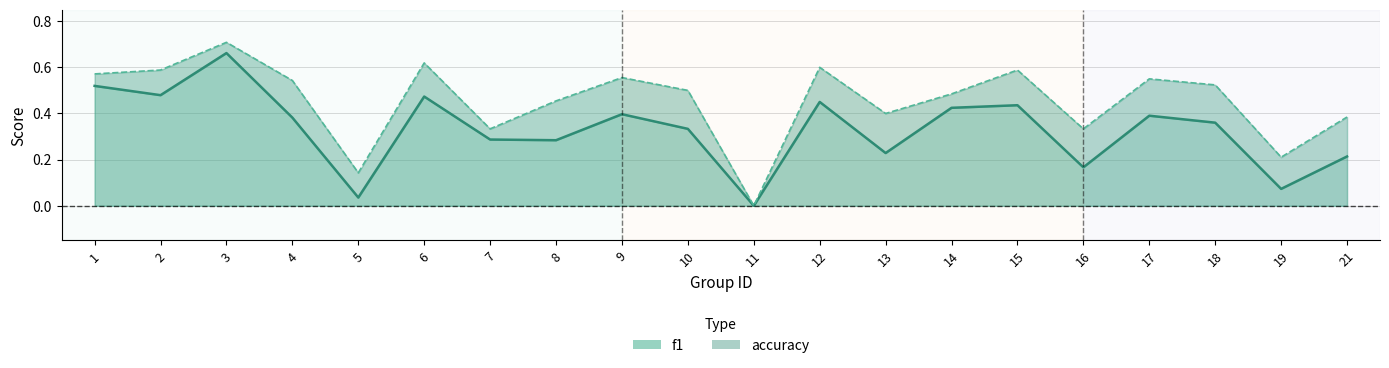

Reading right to left, what are all the values shown in this chart?

f1: 21=0.2	19=0.1	18=0.4	17=0.4	16=0.2	15=0.4	14=0.4	13=0.2	12=0.5	11=0.0	10=0.3	9=0.4	8=0.3	7=0.3	6=0.5	5=0.0	4=0.4	3=0.7	2=0.5	1=0.5
accuracy: 21=0.4	19=0.2	18=0.5	17=0.6	16=0.3	15=0.6	14=0.5	13=0.4	12=0.6	11=0.0	10=0.5	9=0.6	8=0.5	7=0.3	6=0.6	5=0.1	4=0.5	3=0.7	2=0.6	1=0.6